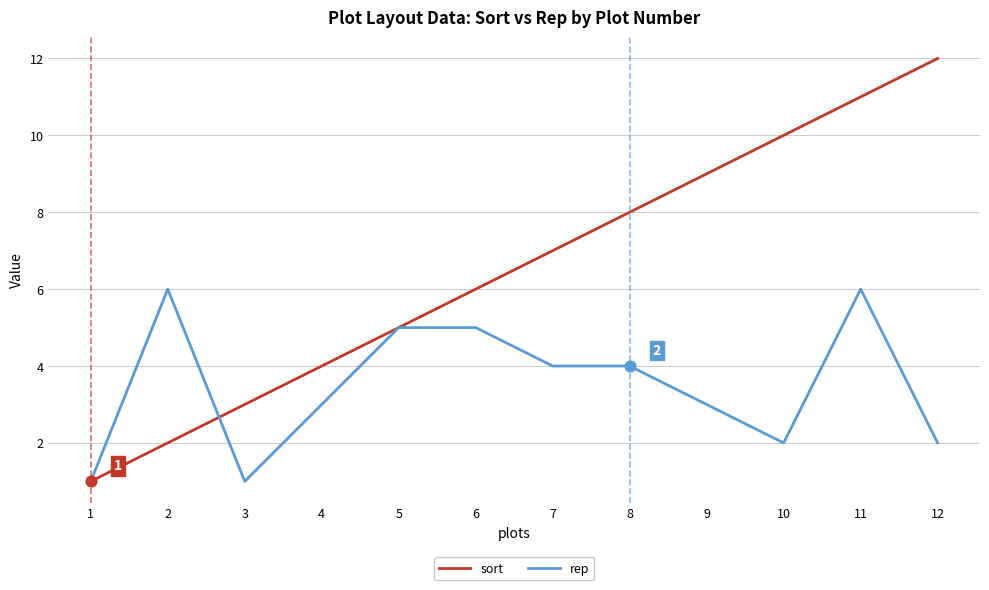

What are all the series names shown in the legend?

sort, rep